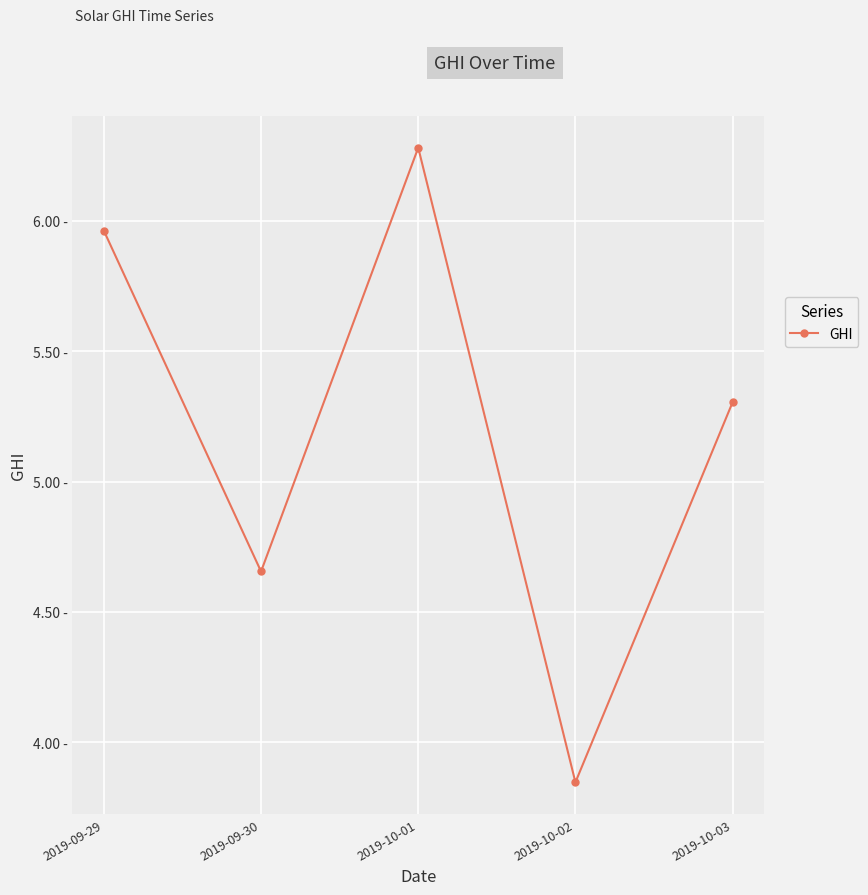

List the labels in order of value, smallest first.

2019-10-02, 2019-09-30, 2019-10-03, 2019-09-29, 2019-10-01